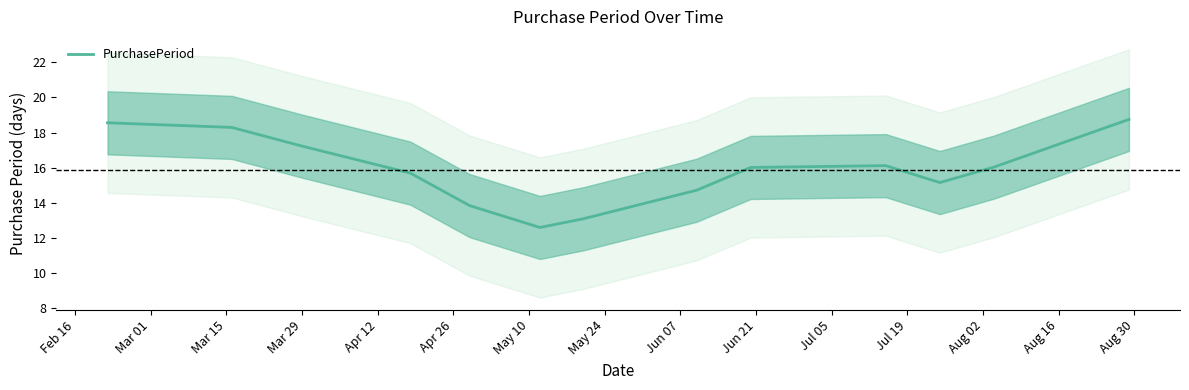

What is the average value?

15.8